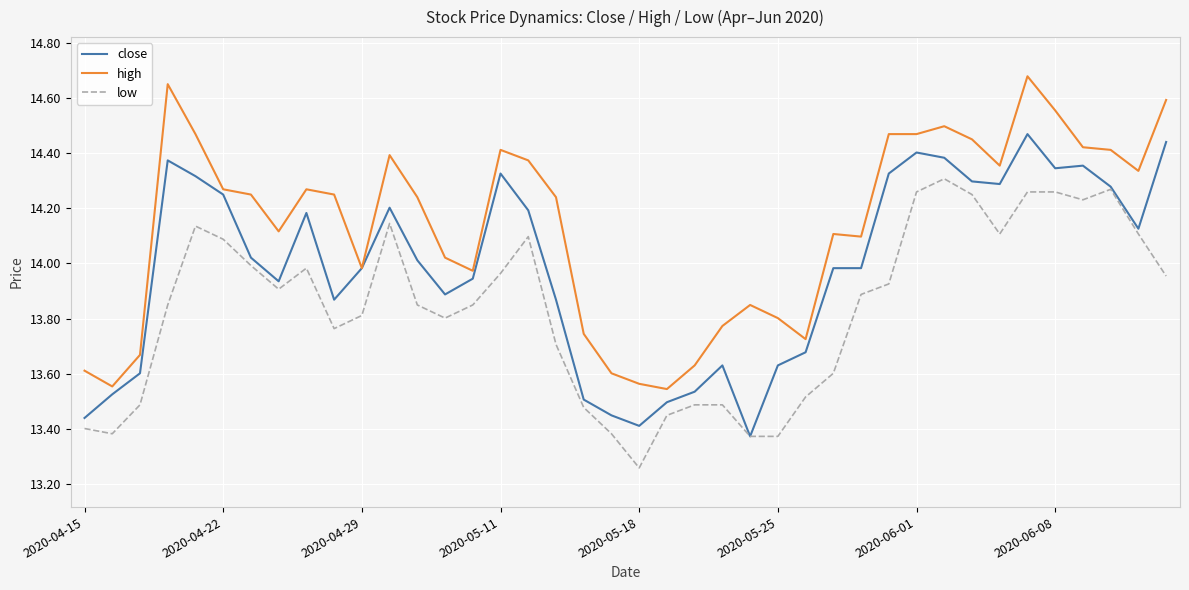

True or false: low and high cross at least once.

False